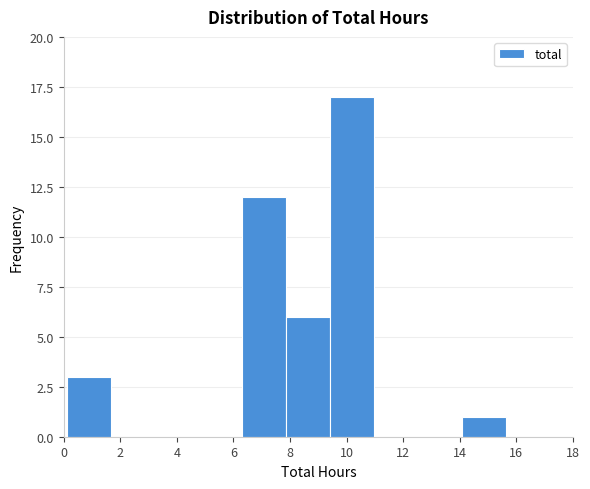

Which range on the x-axis has the tallest bar?

9.4 to 11.0